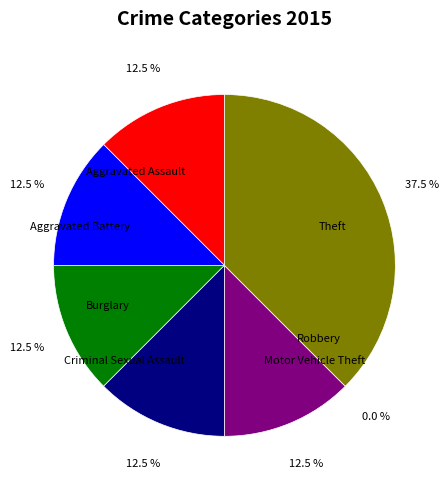

What is the smallest slice in the pie chart?

Robbery